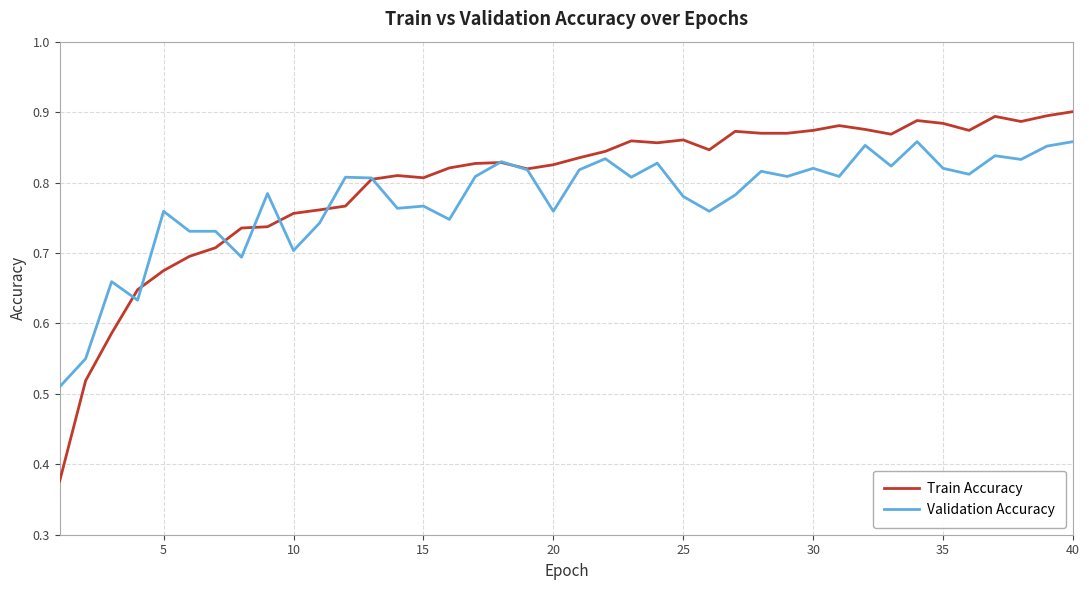

List the series in order of their peak value, highest first.

Train Accuracy, Validation Accuracy